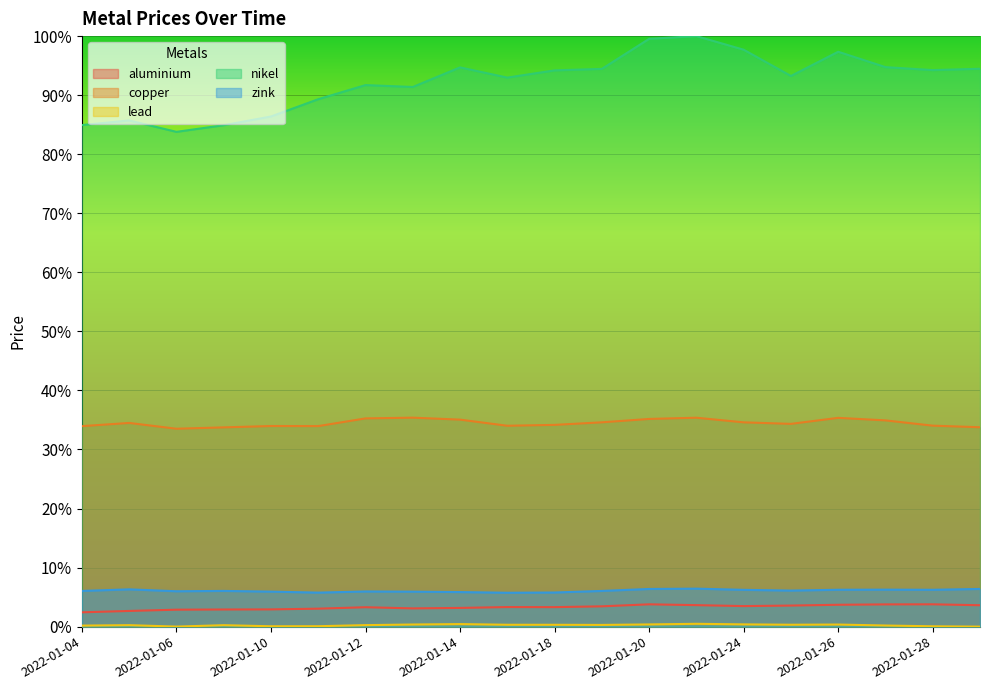

The value of aluminium at 2022-01-25 is 0.0. True or false?

True